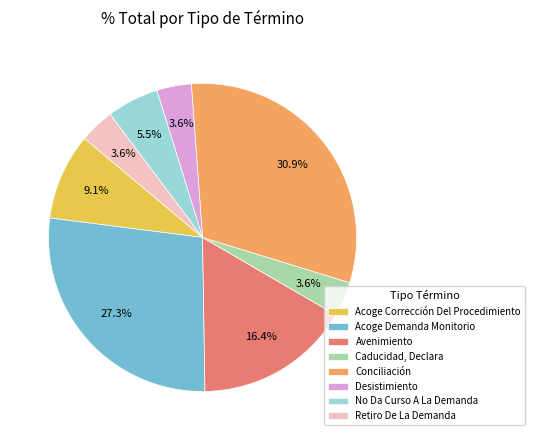

Which has a higher value, Acoge Corrección Del Procedimiento or Retiro De La Demanda?

Acoge Corrección Del Procedimiento